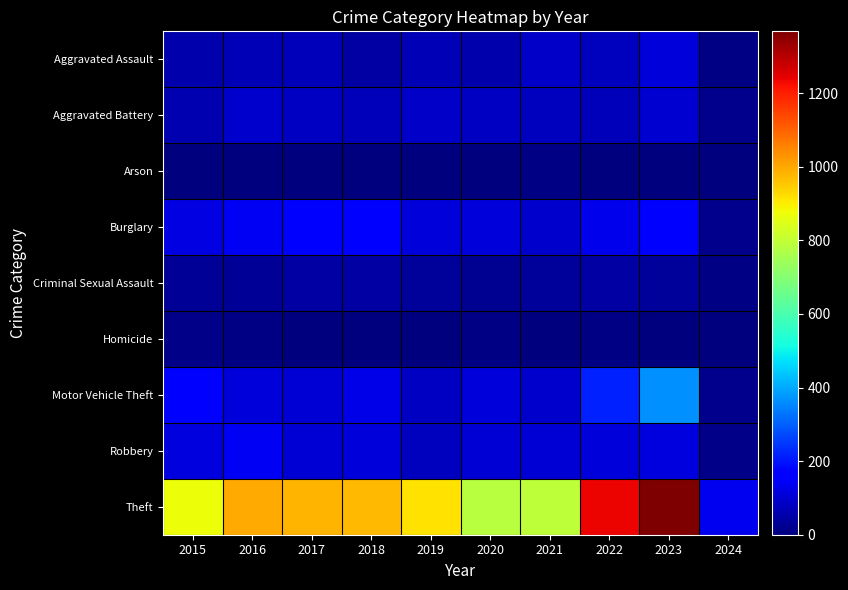

How many series are shown in this chart?

9